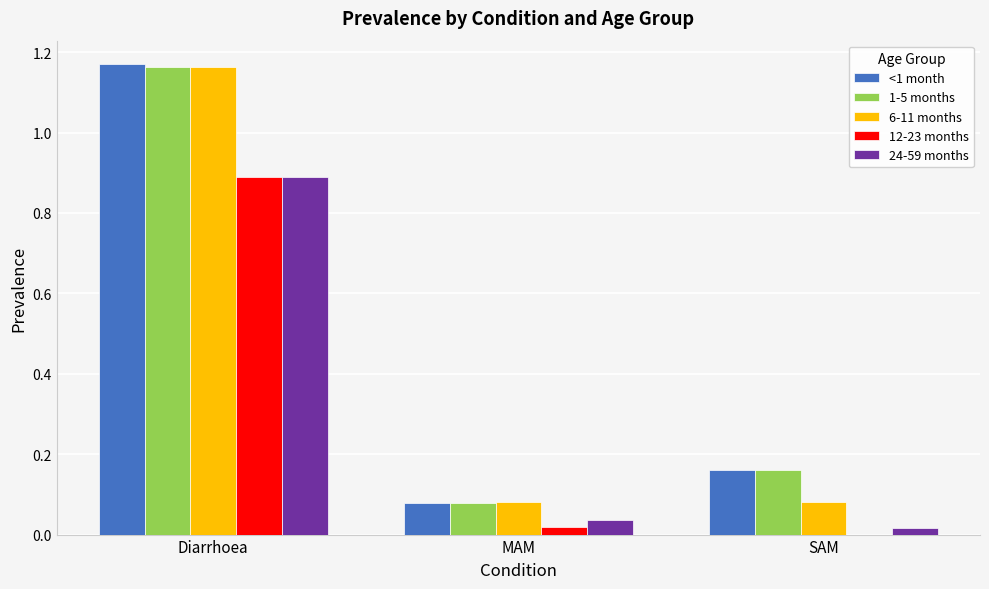

The value of 12-23 months at SAM is 0.6. True or false?

False